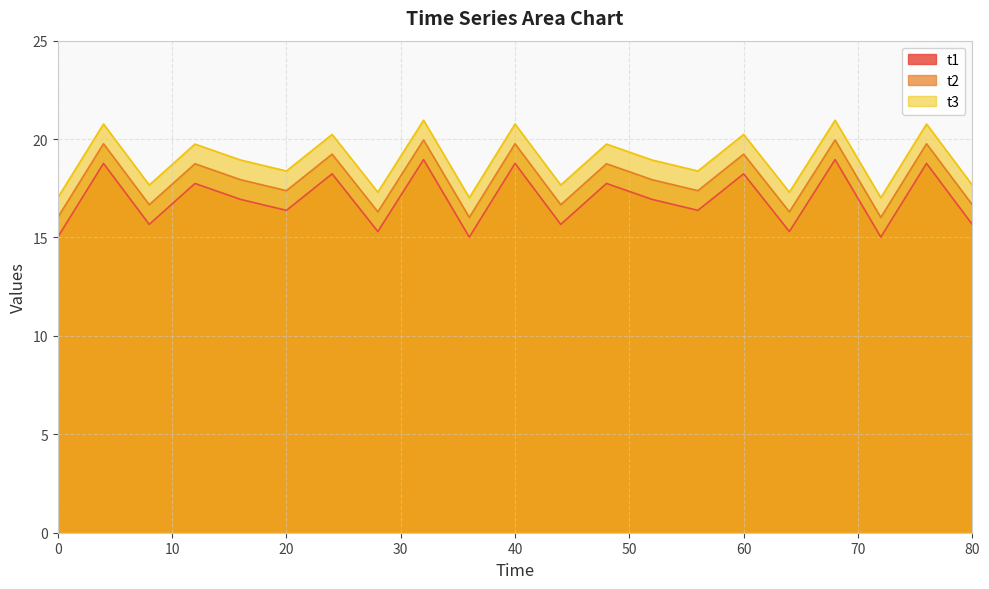

What is the minimum value shown in the chart?

15.0